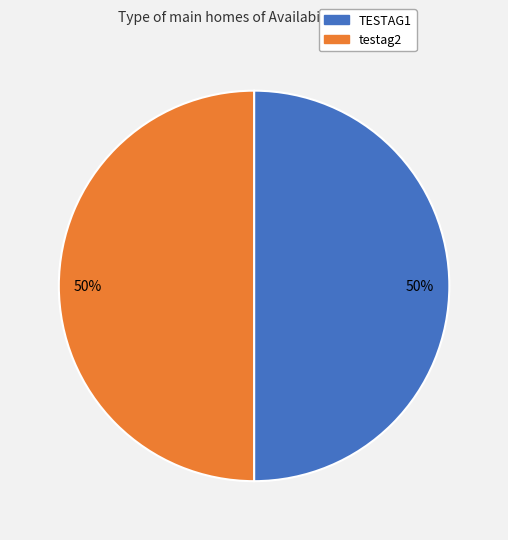

Is the sum of TESTAG1 and testag2 greater than half?

Yes